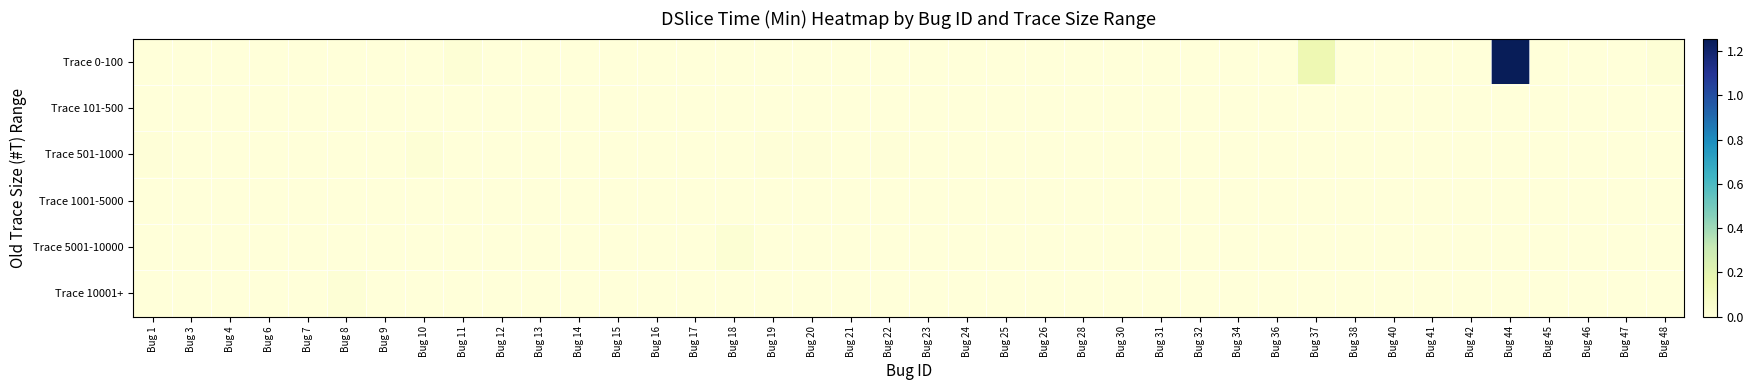

What is the maximum value shown in the chart?

1.3